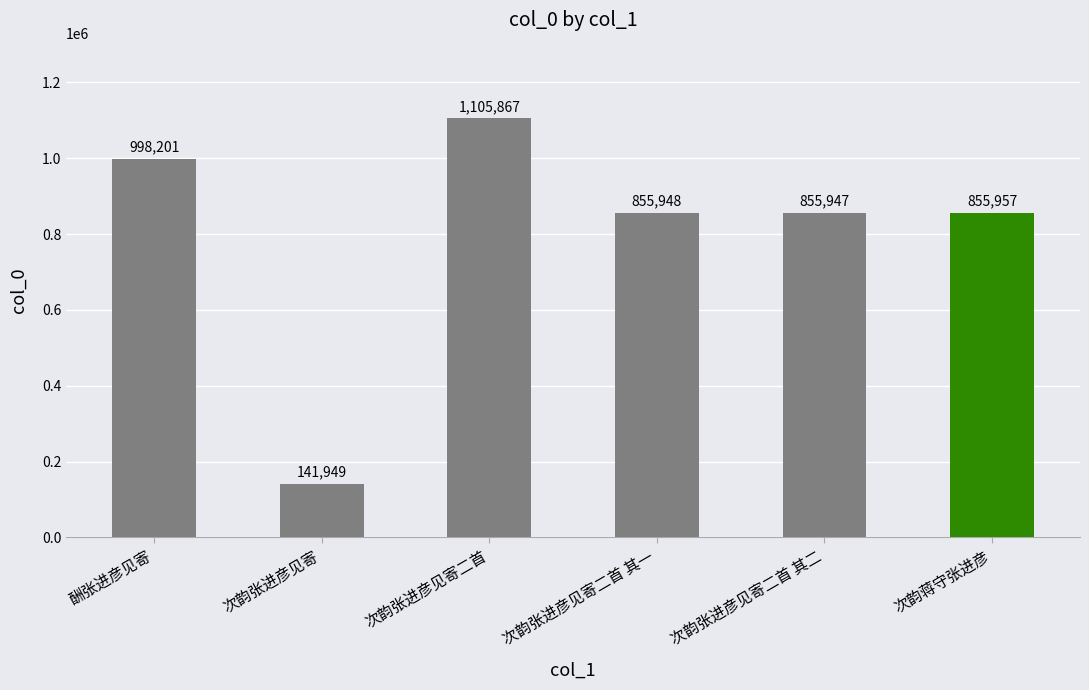

Reading right to left, extract all data points from this chart.

次韵蒋守张进彦=855957	次韵张进彦见寄二首 其二=855947	次韵张进彦见寄二首 其一=855948	次韵张进彦见寄二首=1105867	次韵张进彦见寄=141949	酬张进彦见寄=998201